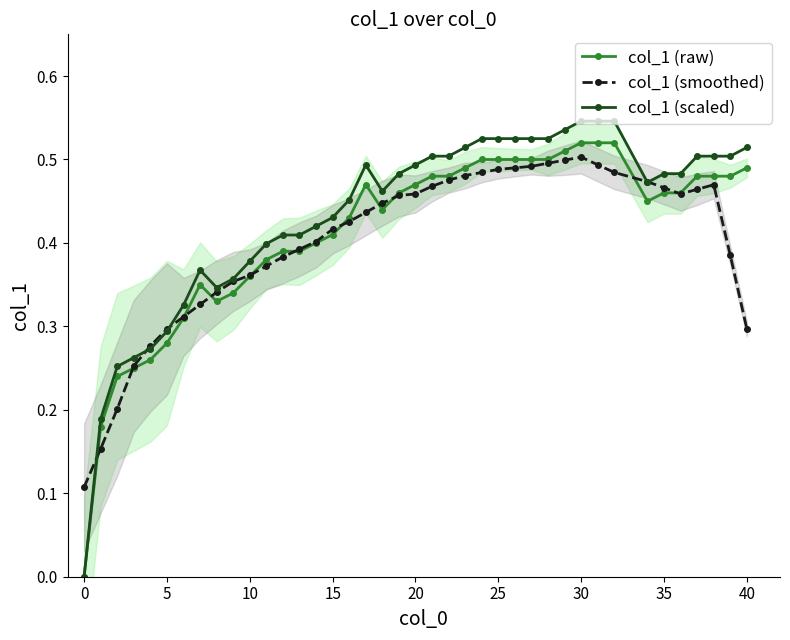

How many lines are shown in the chart?

3